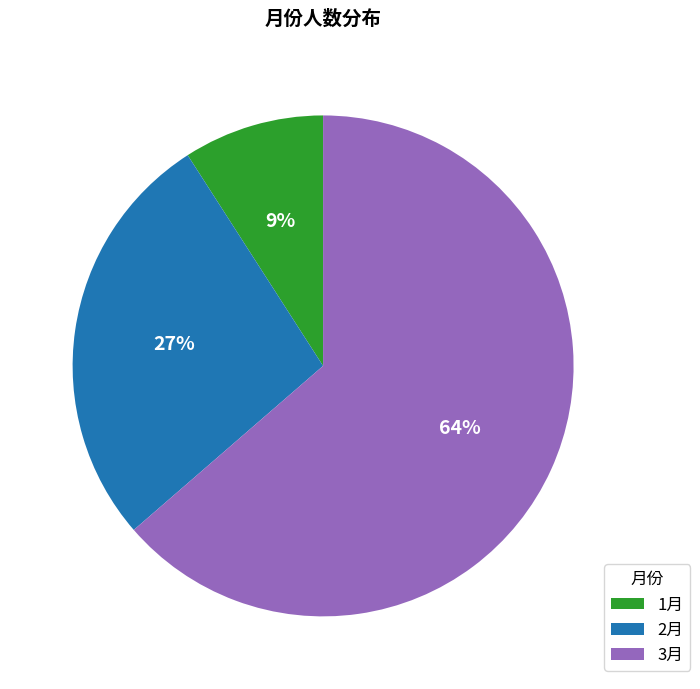

True or false: 3月 accounts for 64% of the total.

True